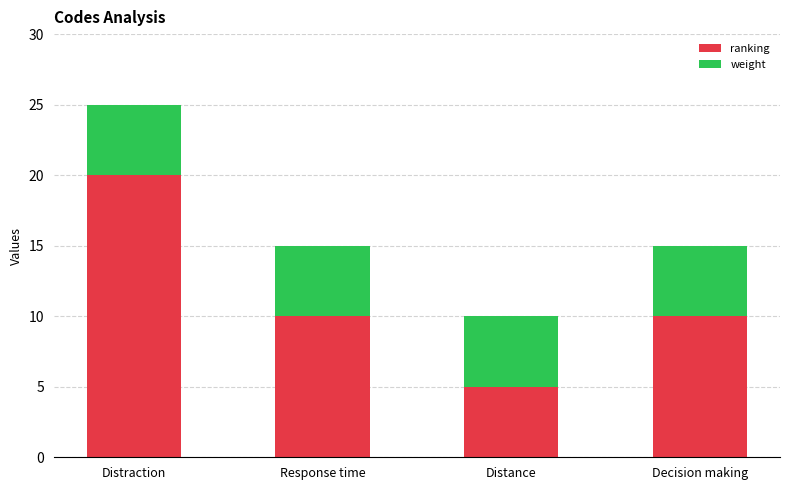

At which label does ranking reach its minimum?

Distance